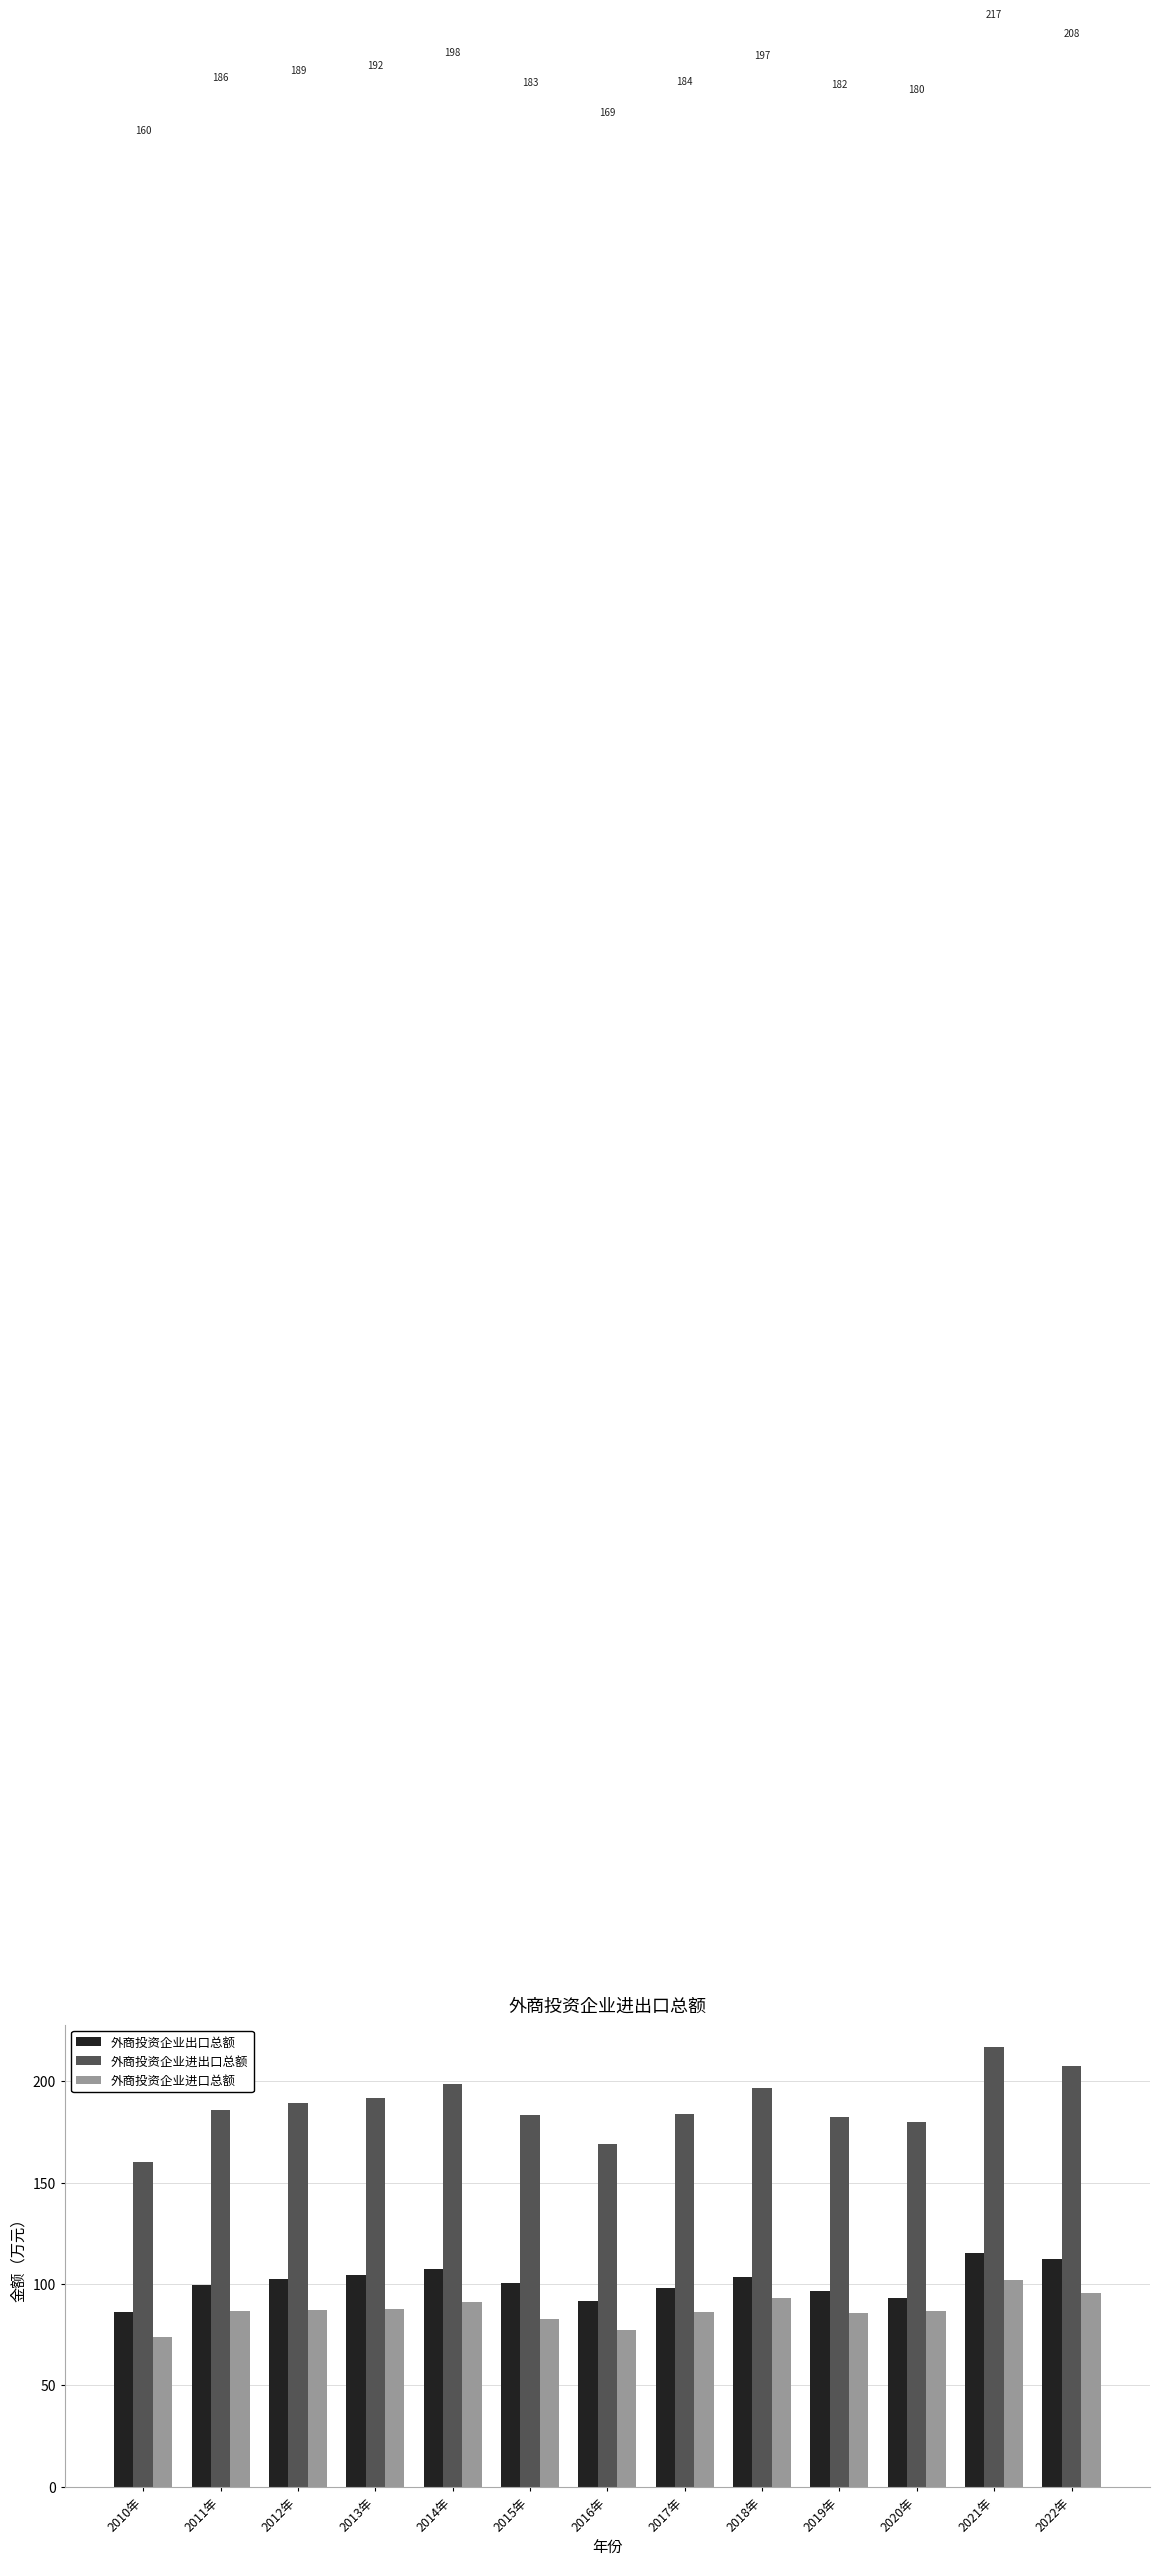

What is the total value across all series at 2021年?

434.1